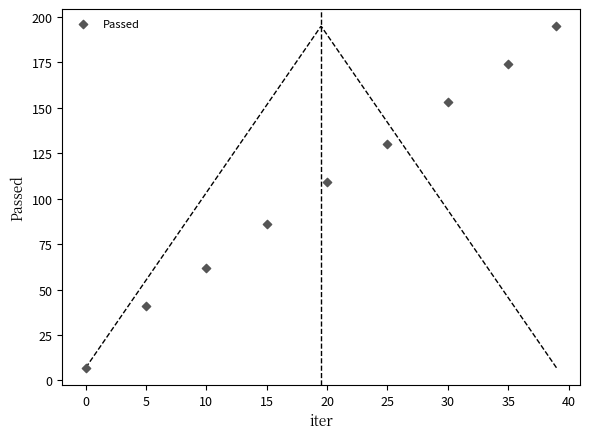

What is the range of Y values (max minus min)?

188